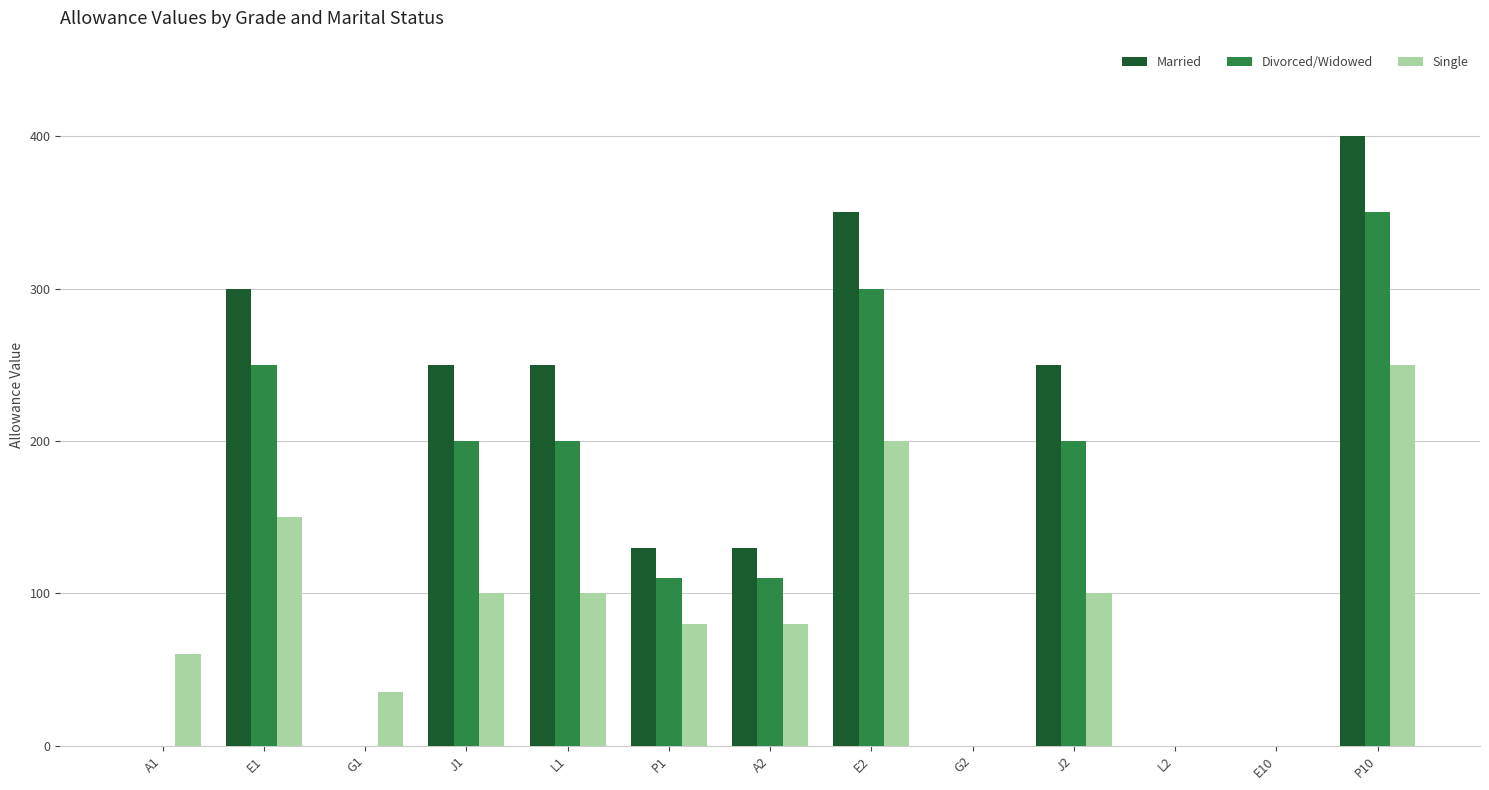

What is the maximum value for Married?

400